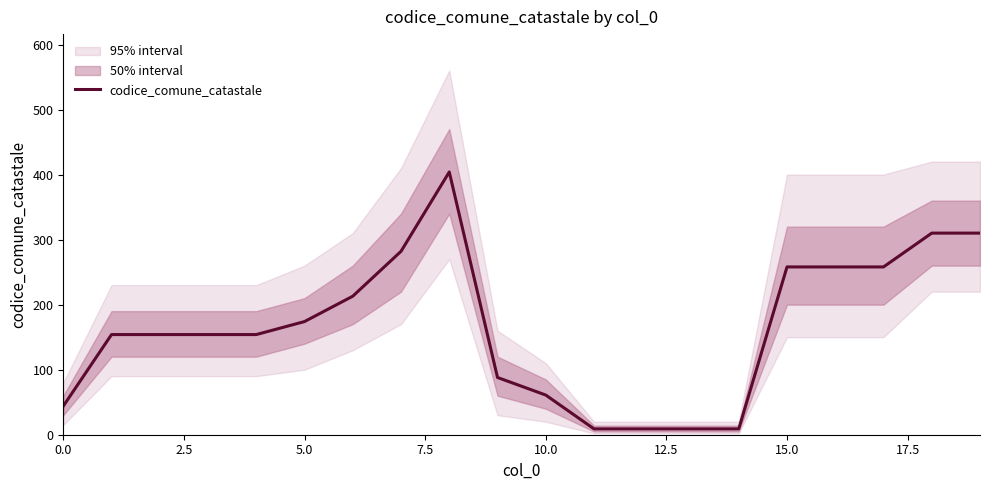

True or false: codice_comune_catastale has a value of 92 at 15.0.

False